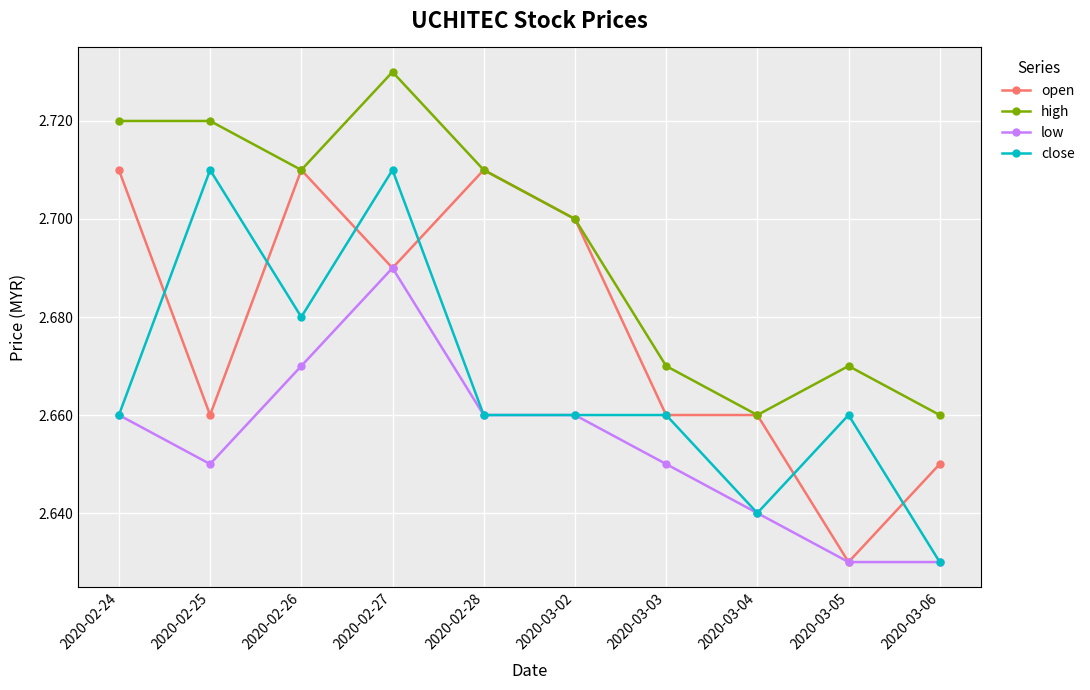

True or false: high and low cross at least once.

False